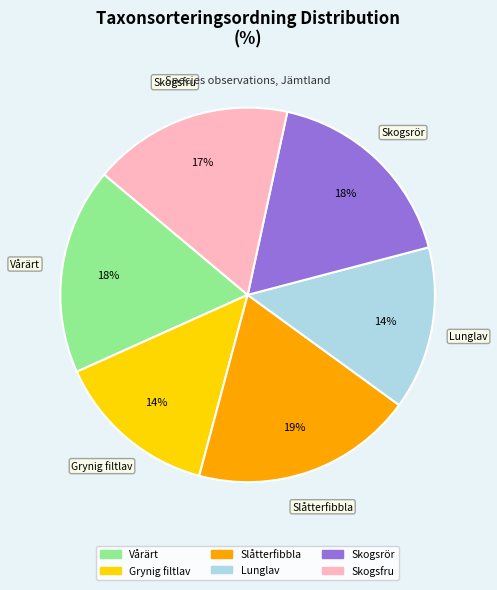

Which category has the biggest portion of the pie?

Slåtterfibbla